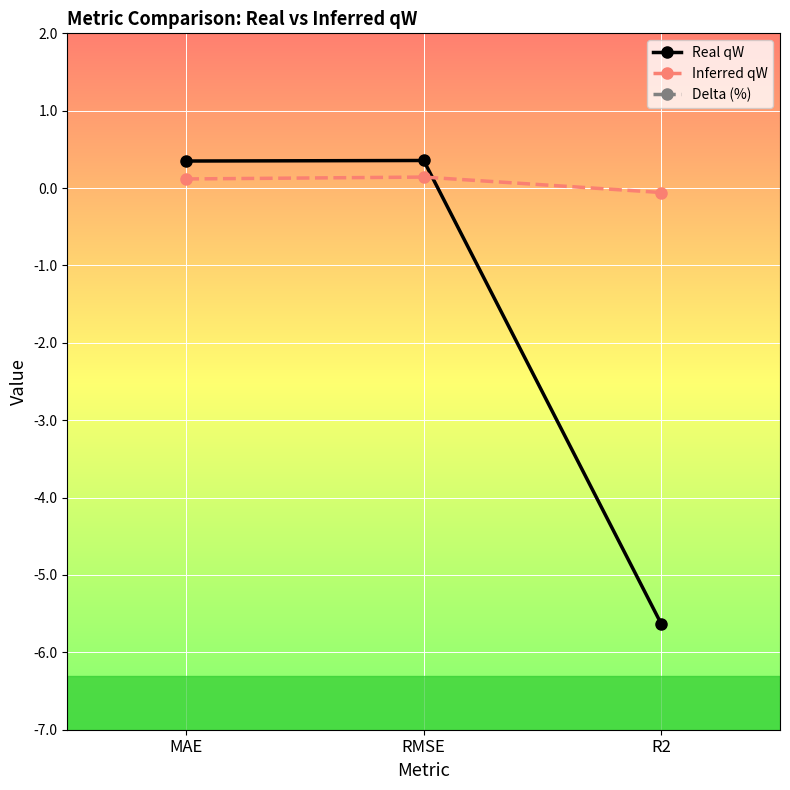

Reading left to right, extract all data points from this chart.

Real qW: 0.3	0.4	-5.6
Inferred qW: 0.1	0.1	-0.1
Delta (%): -66.3	-60.1	-99.0